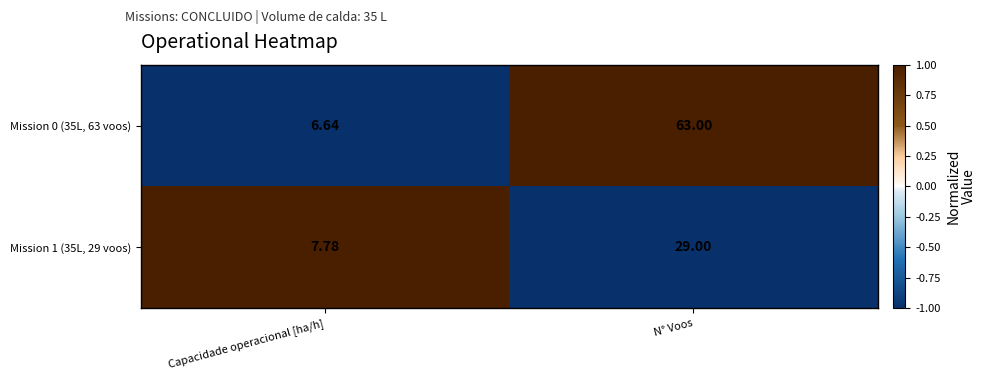

How many series are shown in this chart?

2